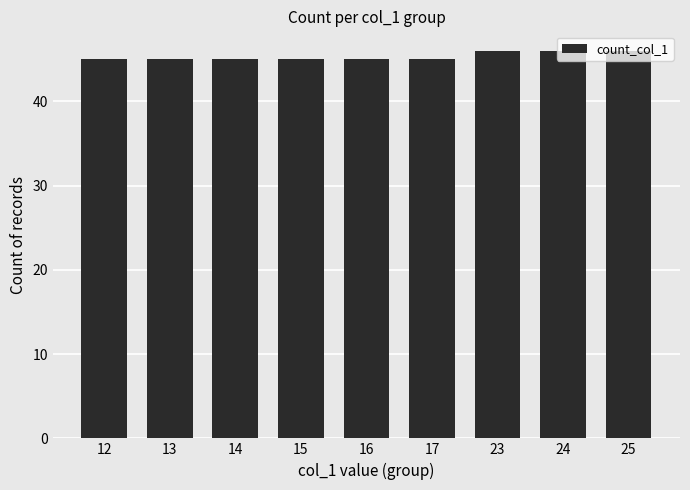

What is the minimum value shown in the chart?

45